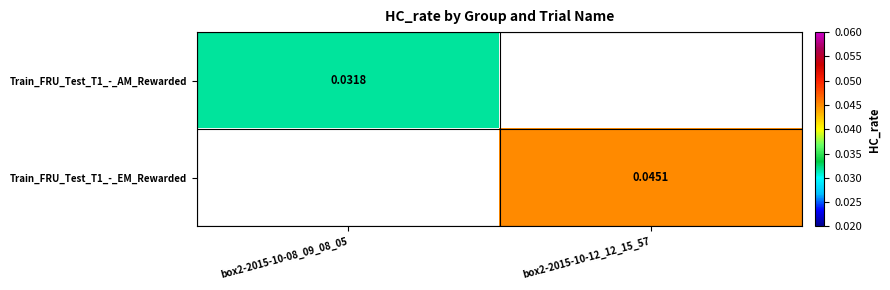

At which category does the chart reach its peak across all series?

box2-2015-10-12_12_15_57